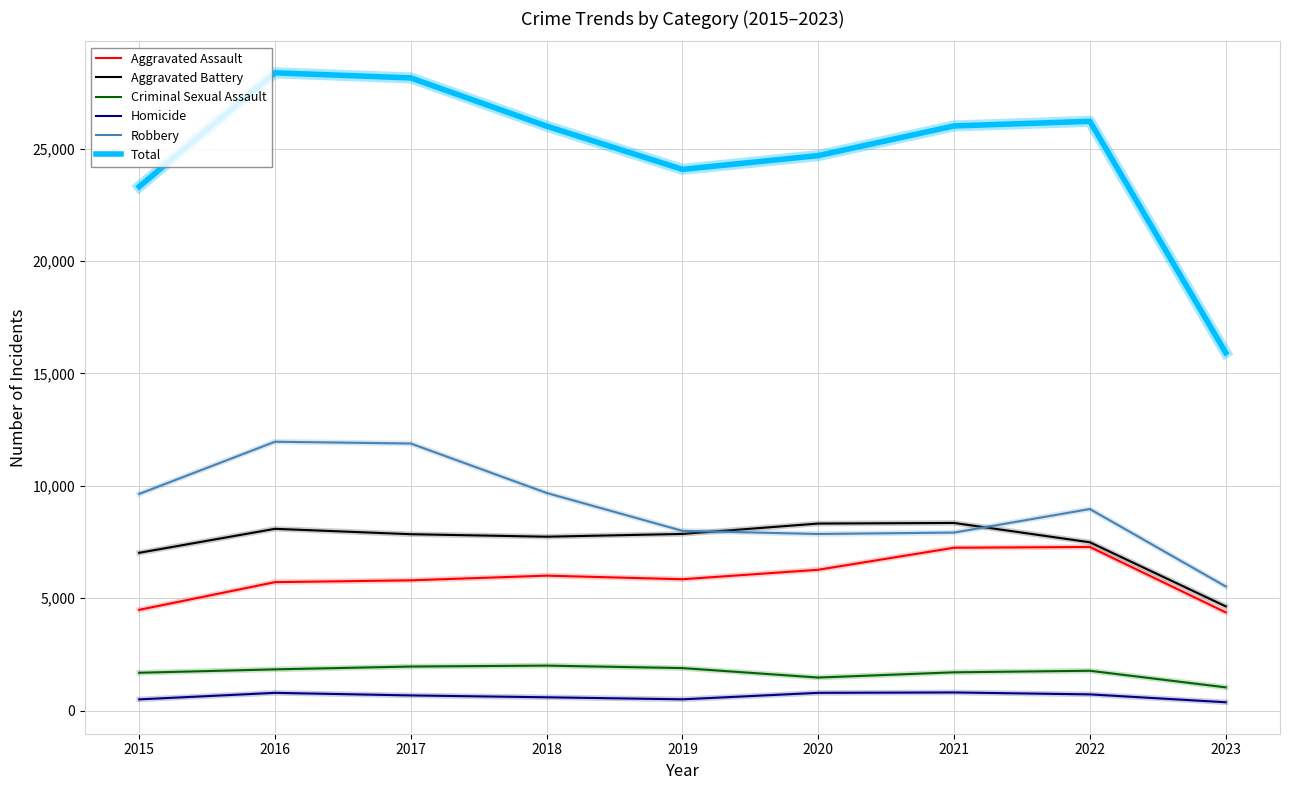

Rank the series by their maximum value, from highest to lowest.

Total, Robbery, Aggravated Battery, Aggravated Assault, Criminal Sexual Assault, Homicide